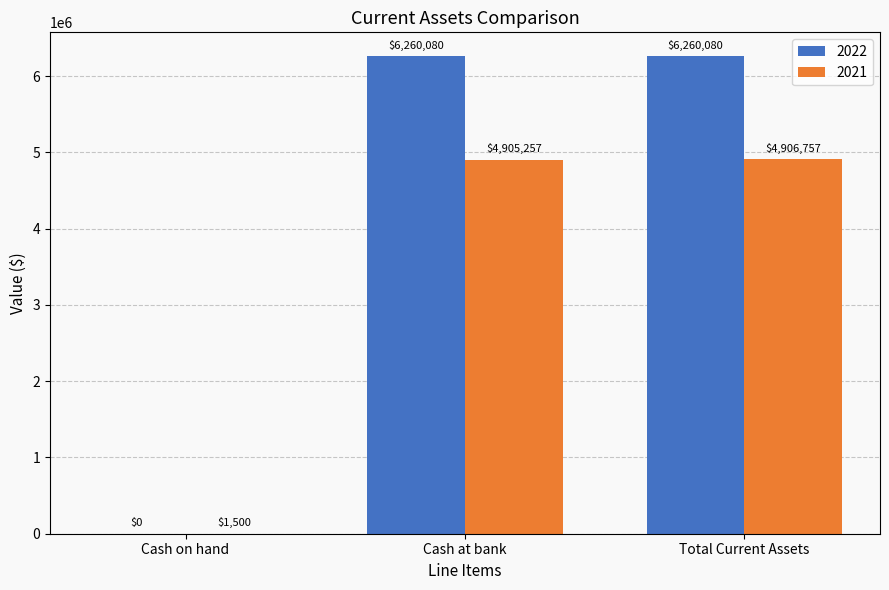

True or false: 2022 has a value of 9157780 at Cash at bank.

False